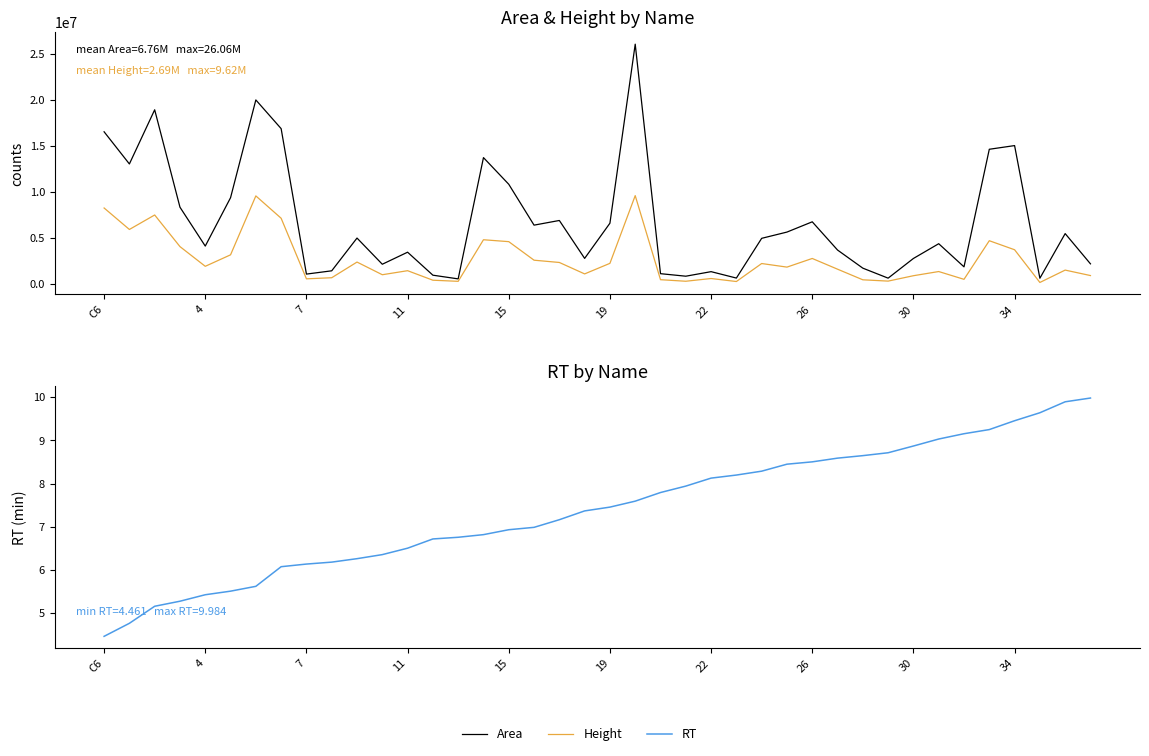

What is the difference between the highest and lowest values at 11?

8366144.7